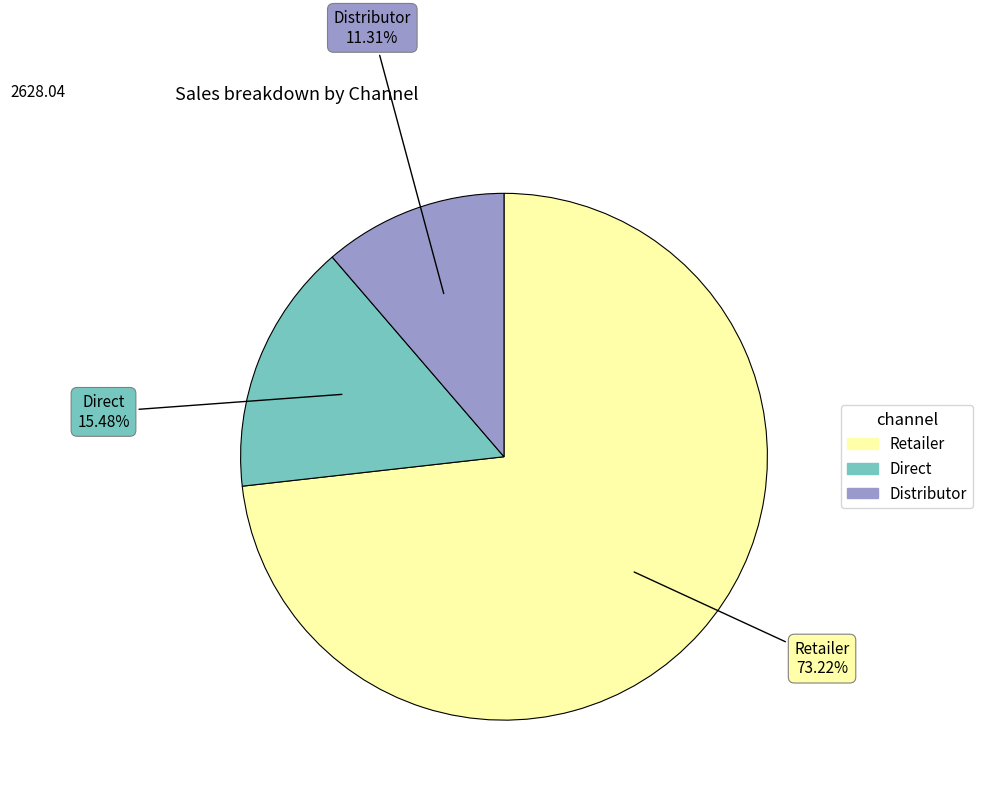

What is the ratio of the value at Direct to the value at Distributor?

1.4